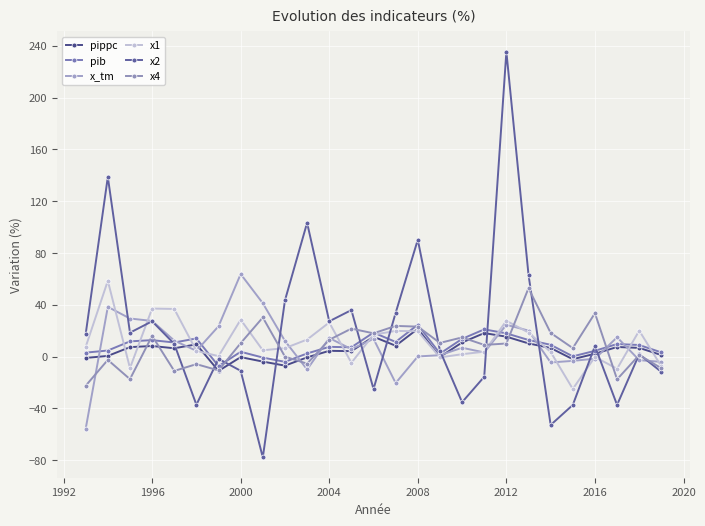

What is the difference between the maximum and minimum values in the pippc series?

32.5